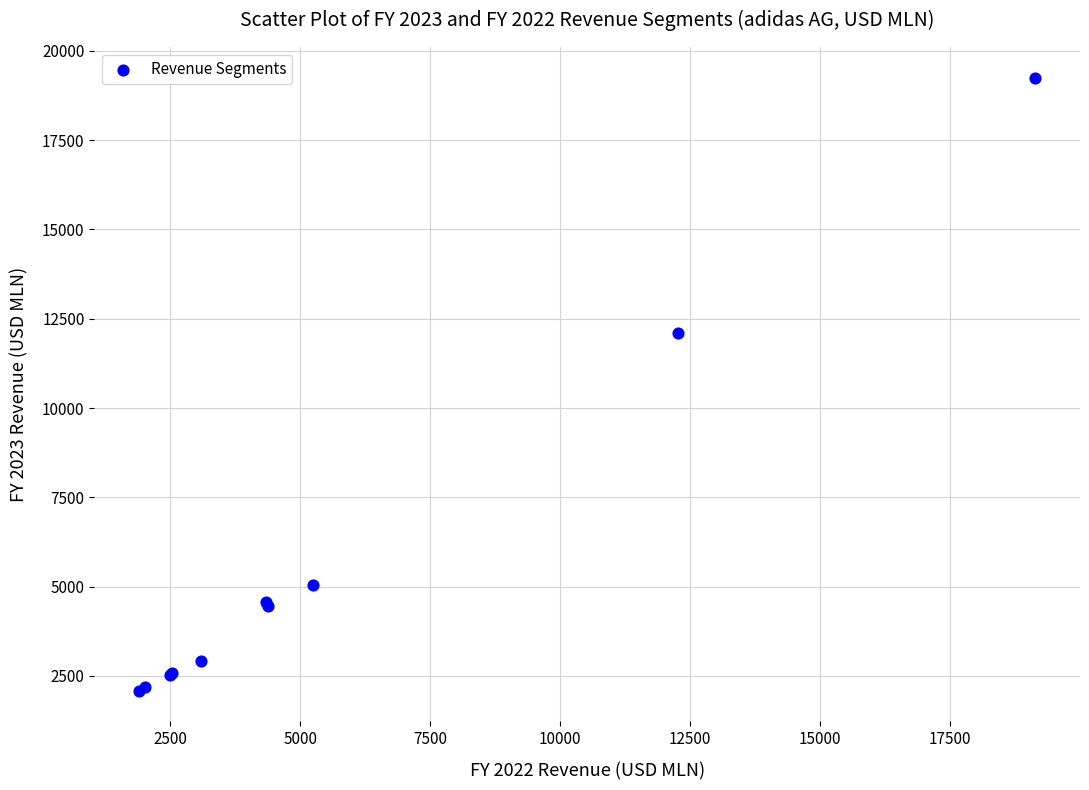

What Y value in the scatter plot is closest to 10671?

12087.7